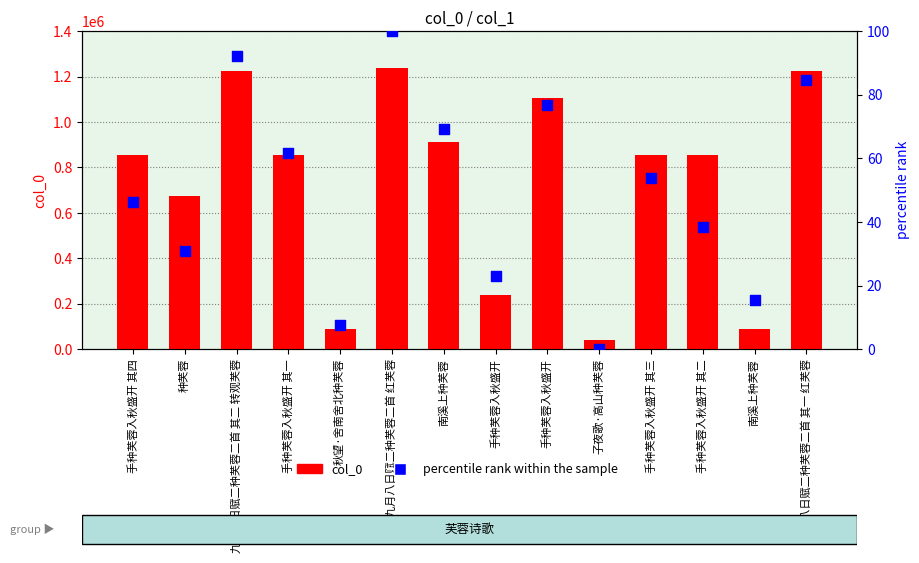

Is the value of col_0 at 手种芙蓉入秋盛开 其三 greater than the value of percentile rank within the sample at 南溪上种芙蓉?

Yes